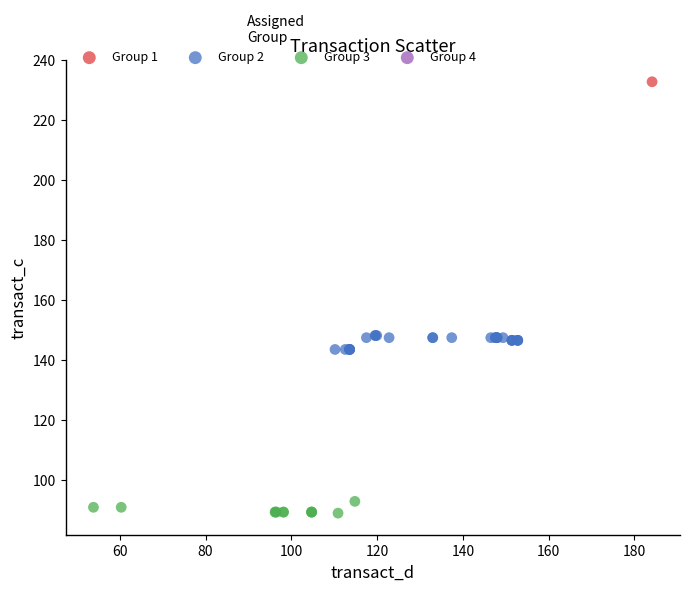

Which series contains the highest Y value?

Group 1